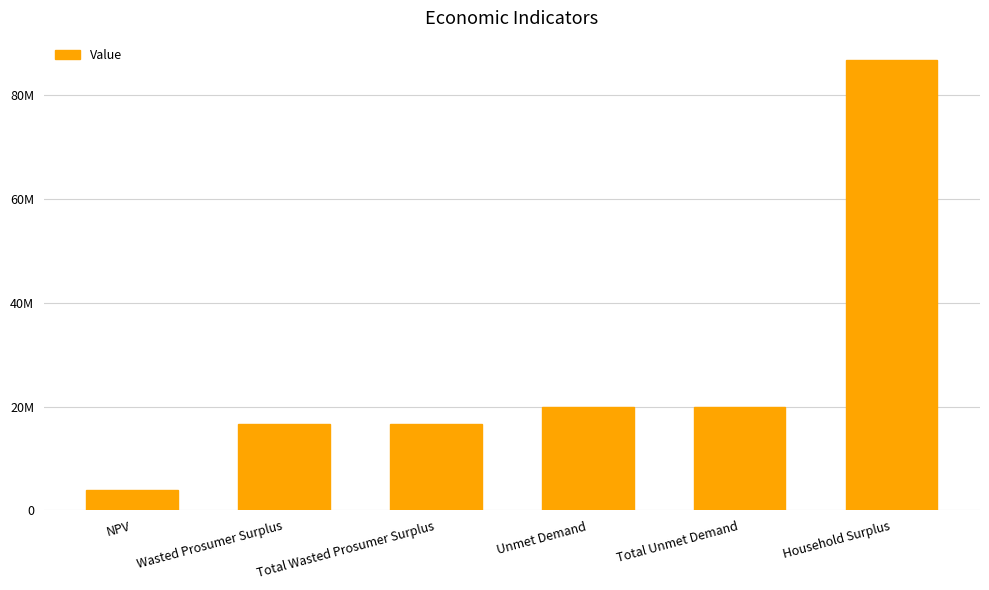

Which label corresponds to the largest value in the chart?

Household Surplus